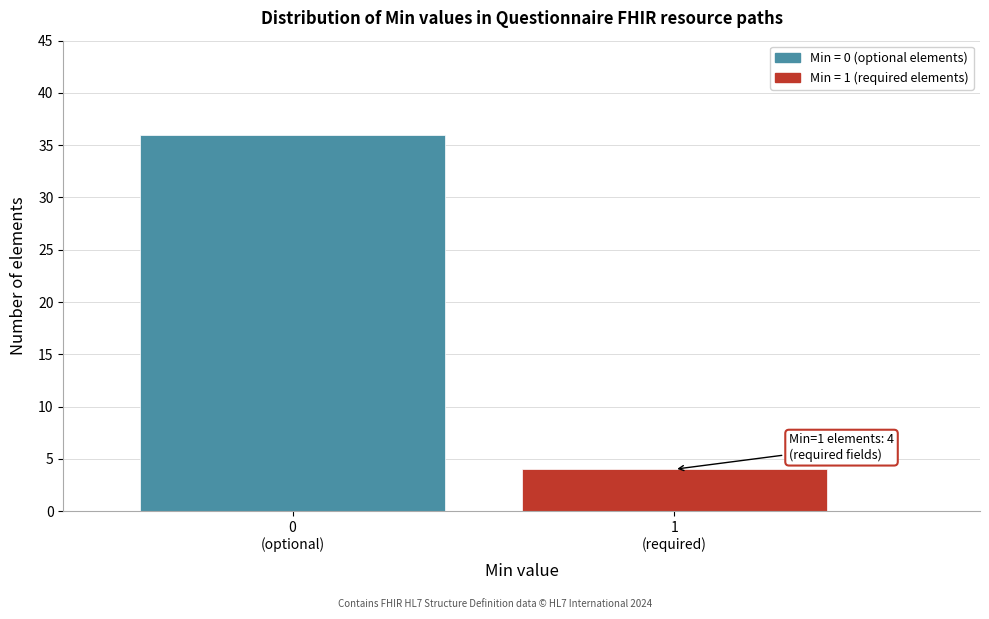

Reading right to left, extract all data points from this chart.

4	36